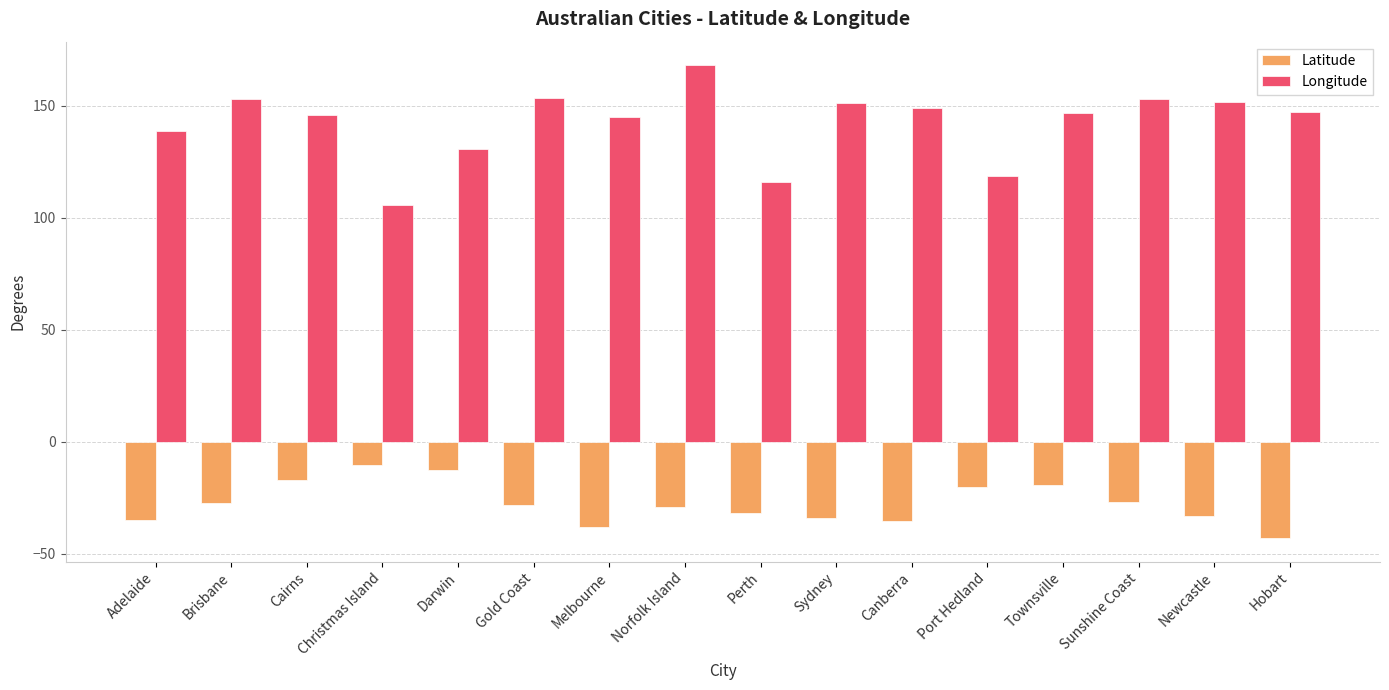

Is it true that Latitude equals -27.5 at Brisbane?

True